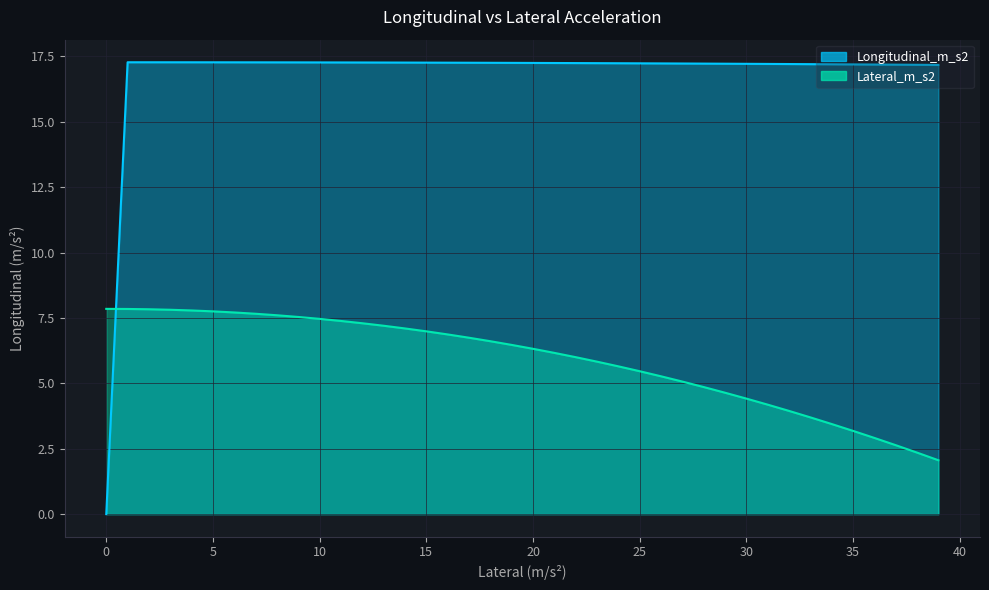

How many values in the Lateral_m_s2 series exceed 6?

23